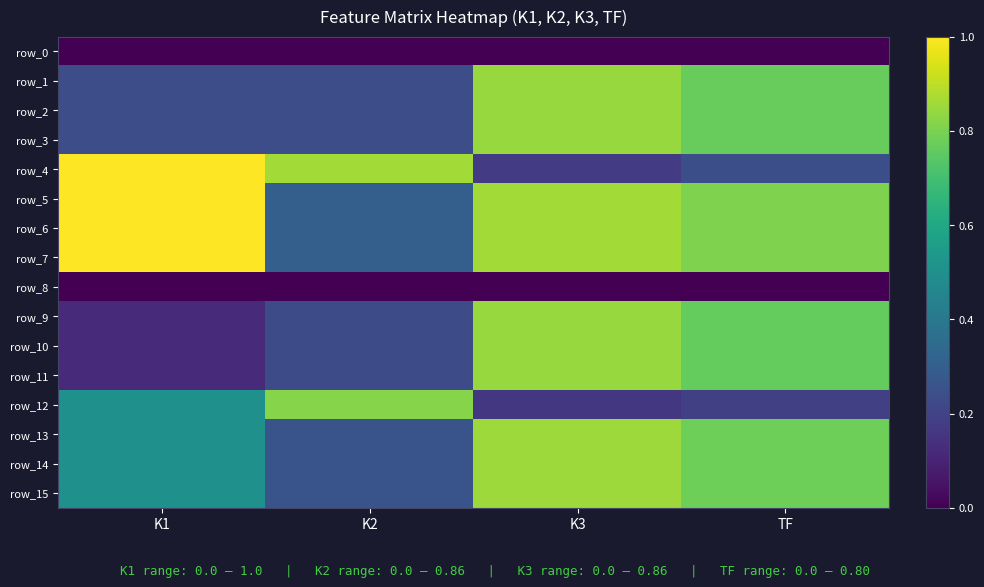

Which series has the widest spread of values?

row_4